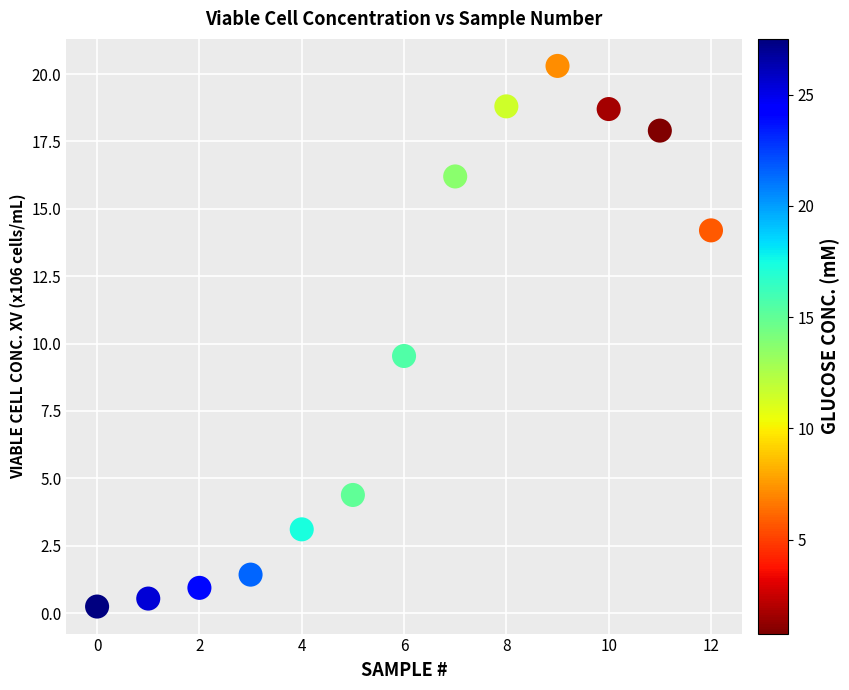

What Y value in the scatter plot is closest to 10?

9.5